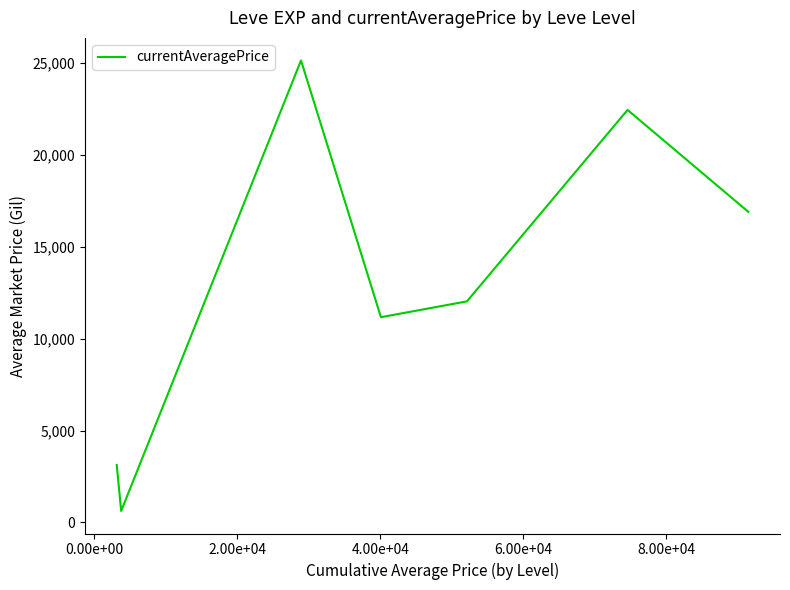

True or false: the data has more than 1 interior local peaks.

True